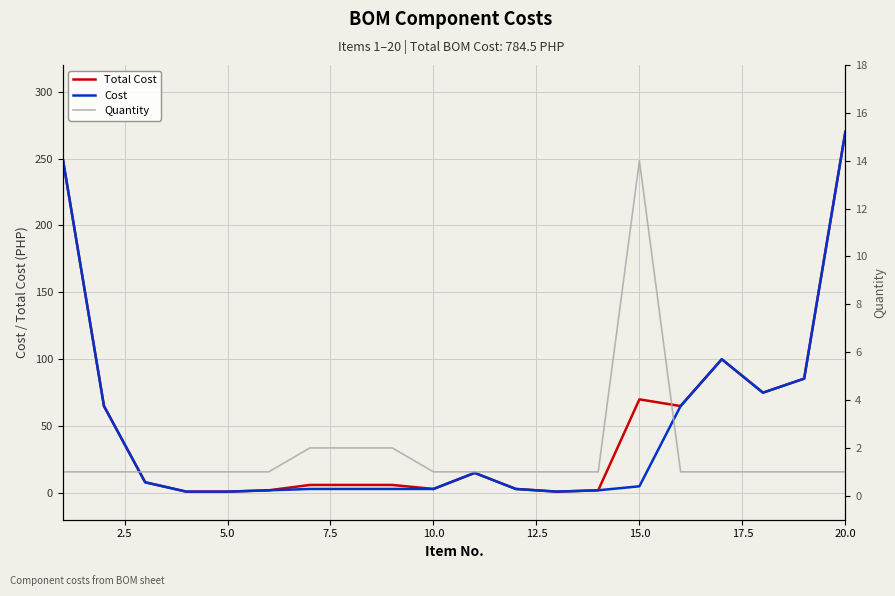

Reading left to right, extract all data points from this chart.

Total Cost: 250.0	65.0	8.0	1.0	1.0	2.0	6.0	6.0	6.0	3.0	15.0	3.0	1.0	2.0	70.0	65.0	100.0	75.0	85.5	270.0
Cost: 250.0	65.0	8.0	1.0	1.0	2.0	3.0	3.0	3.0	3.0	15.0	3.0	1.0	2.0	5.0	65.0	100.0	75.0	85.5	270.0
Quantity: 1.0	1.0	1.0	1.0	1.0	1.0	2.0	2.0	2.0	1.0	1.0	1.0	1.0	1.0	14.0	1.0	1.0	1.0	1.0	1.0